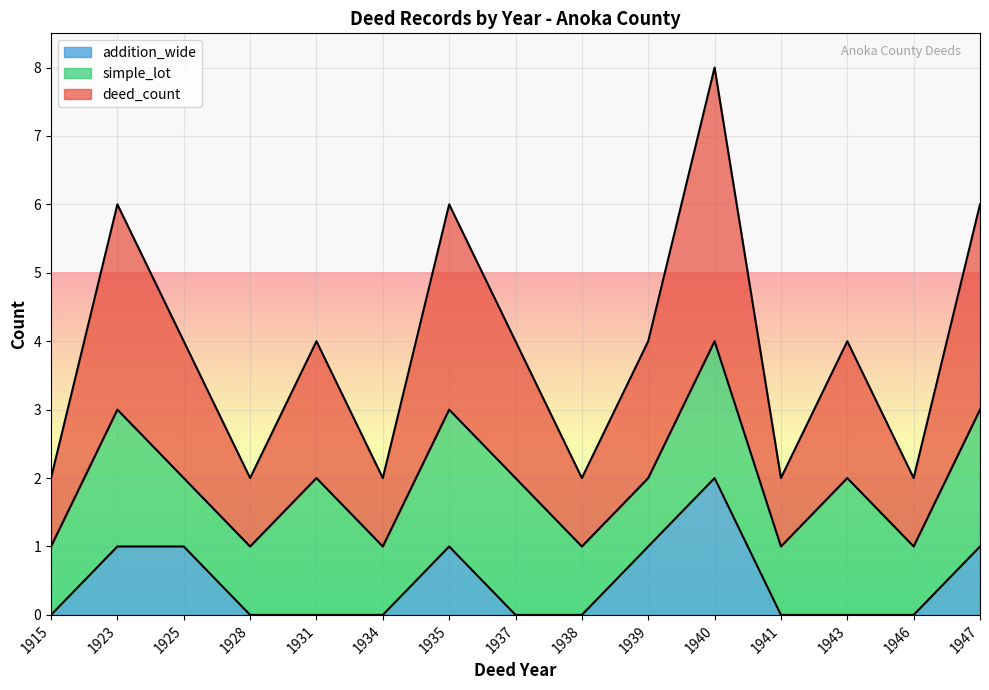

Reading left to right, extract all data points from this chart.

deed_count: 1	3	2	1	2	1	3	2	1	2	4	1	2	1	3
addition_wide: 0	1	1	0	0	0	1	0	0	1	2	0	0	0	1